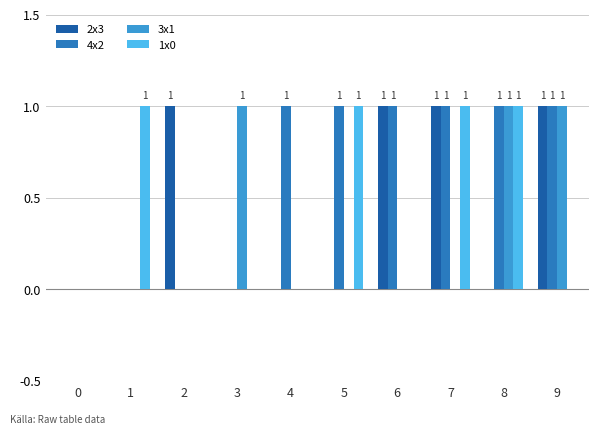

True or false: 2x3 has a value of 0 at 8.

True